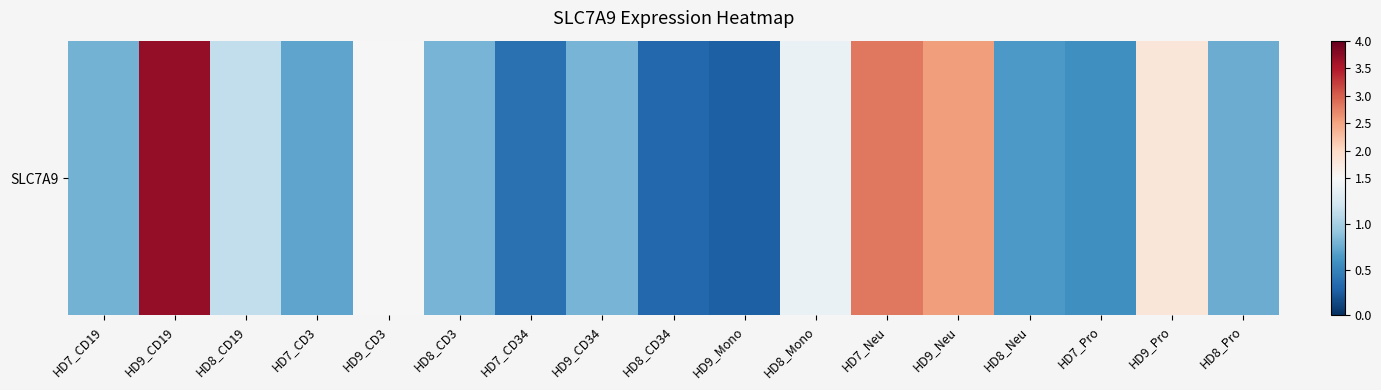

How many data points does each series have?

17